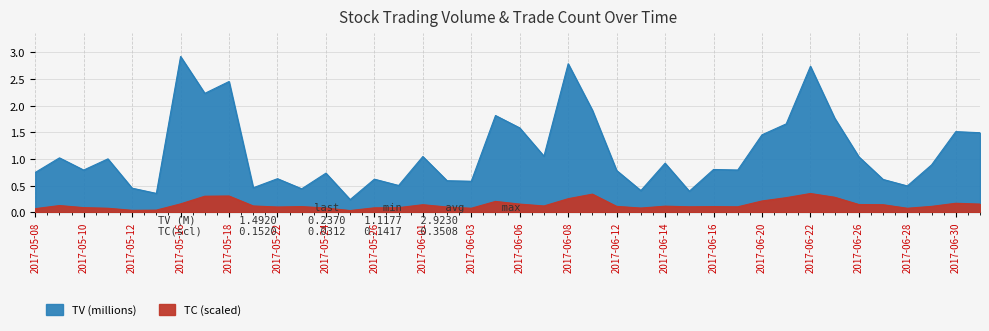

Reading left to right, transcribe all the data shown in this chart.

TV: 2017-05-08=0.7	2017-05-09=1.0	2017-05-10=0.8	2017-05-11=1.0	2017-05-12=0.5	2017-05-15=0.4	2017-05-16=2.9	2017-05-17=2.2	2017-05-18=2.5	2017-05-19=0.5	2017-05-22=0.6	2017-05-23=0.4	2017-05-24=0.7	2017-05-25=0.2	2017-05-26=0.6	2017-05-31=0.5	2017-06-01=1.0	2017-06-02=0.6	2017-06-03=0.6	2017-06-05=1.8	2017-06-06=1.6	2017-06-07=1.1	2017-06-08=2.8	2017-06-09=1.9	2017-06-12=0.8	2017-06-13=0.4	2017-06-14=0.9	2017-06-15=0.4	2017-06-16=0.8	2017-06-19=0.8	2017-06-20=1.5	2017-06-21=1.7	2017-06-22=2.7	2017-06-23=1.8	2017-06-26=1.0	2017-06-27=0.6	2017-06-28=0.5	2017-06-29=0.9	2017-06-30=1.5	2017-07-03=1.5
TC: 2017-05-08=0.1	2017-05-09=0.1	2017-05-10=0.1	2017-05-11=0.1	2017-05-12=0.0	2017-05-15=0.0	2017-05-16=0.2	2017-05-17=0.3	2017-05-18=0.3	2017-05-19=0.1	2017-05-22=0.1	2017-05-23=0.1	2017-05-24=0.1	2017-05-25=0.0	2017-05-26=0.1	2017-05-31=0.1	2017-06-01=0.1	2017-06-02=0.1	2017-06-03=0.1	2017-06-05=0.2	2017-06-06=0.2	2017-06-07=0.1	2017-06-08=0.3	2017-06-09=0.3	2017-06-12=0.1	2017-06-13=0.1	2017-06-14=0.1	2017-06-15=0.1	2017-06-16=0.1	2017-06-19=0.1	2017-06-20=0.2	2017-06-21=0.3	2017-06-22=0.4	2017-06-23=0.3	2017-06-26=0.1	2017-06-27=0.1	2017-06-28=0.1	2017-06-29=0.1	2017-06-30=0.2	2017-07-03=0.2